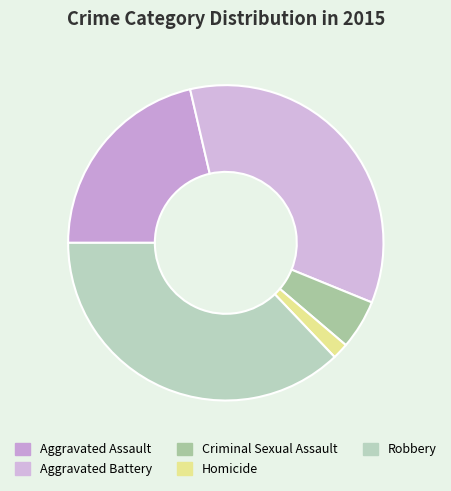

How many slices are in this pie chart?

5